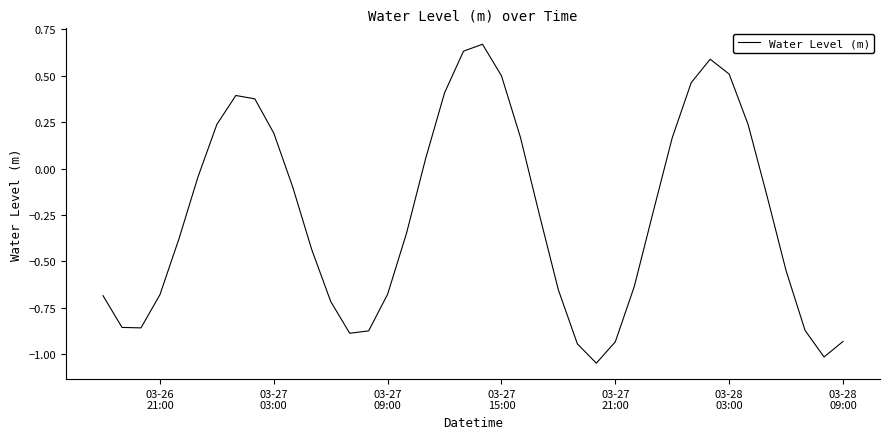

What is the difference between the maximum and minimum values?

1.7